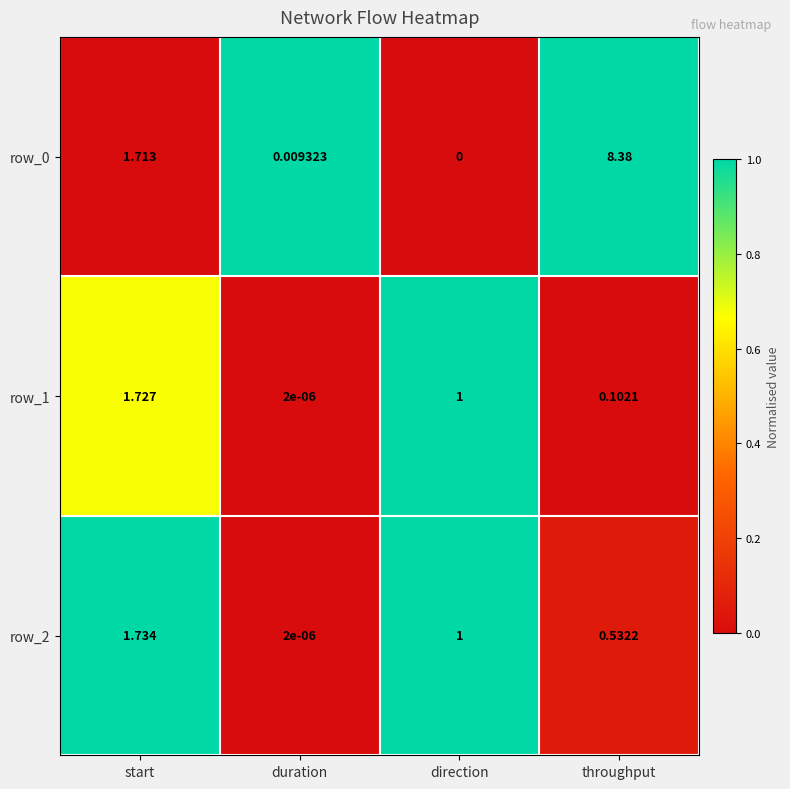

Is the value of row_2 at throughput greater than the value of row_0 at direction?

Yes